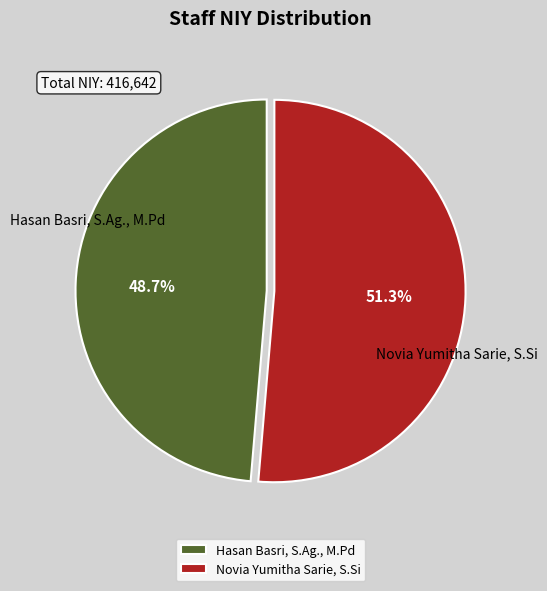

Is it true that Hasan Basri, S.Ag., M.Pd is 34% of the pie?

False